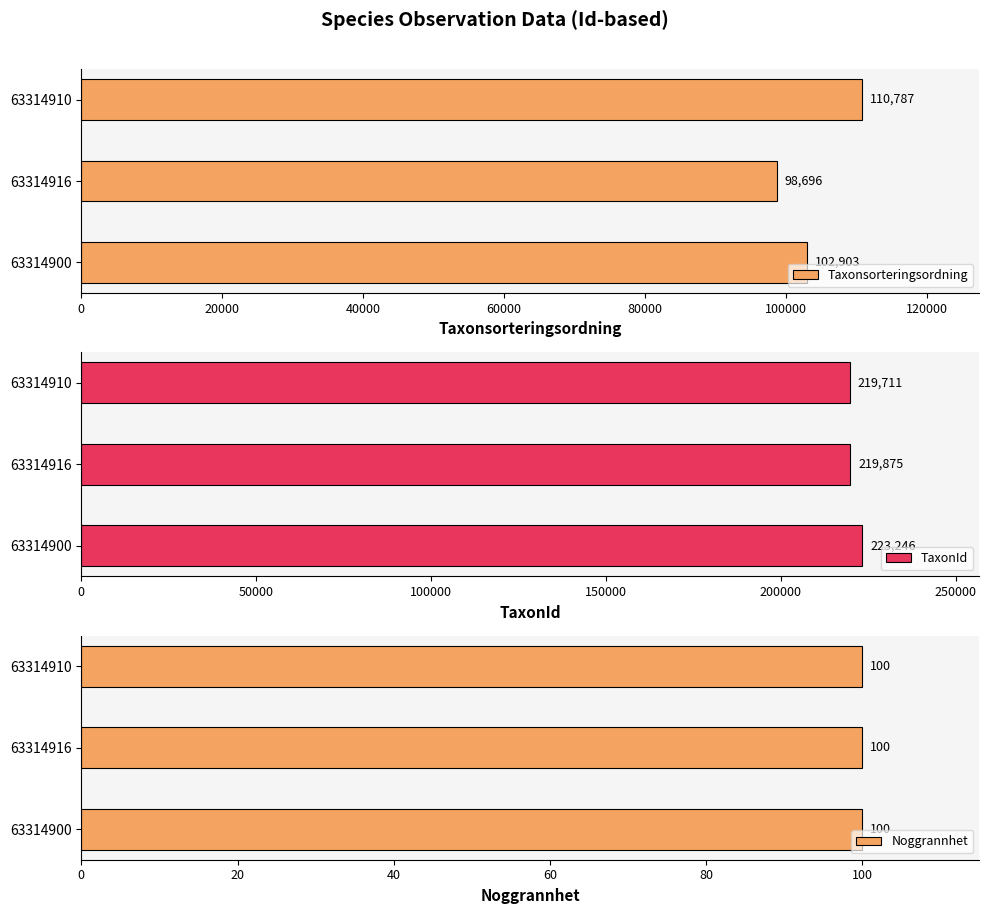

Which series has the widest spread of values?

Taxonsorteringsordning